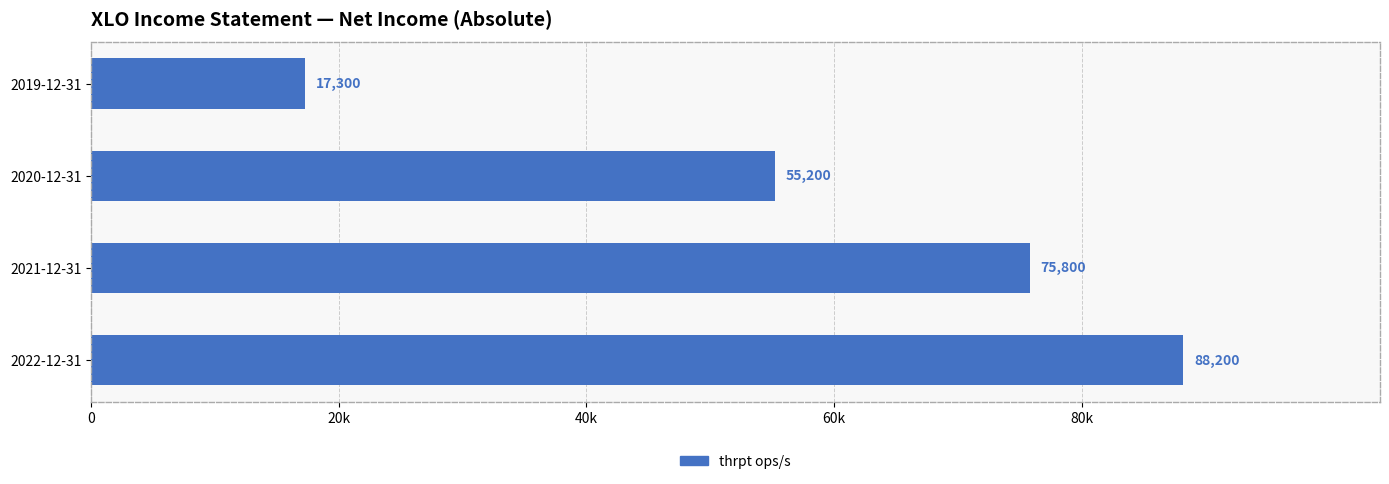

How many data points are less than 75800?

2